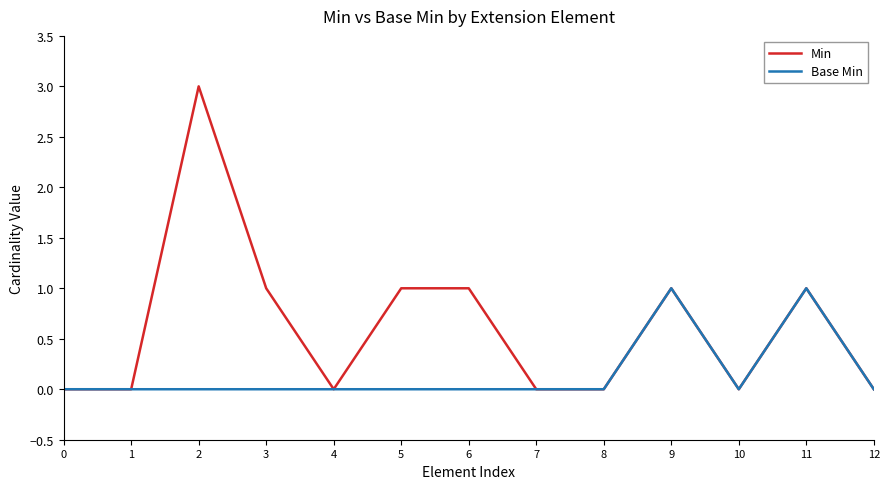

How many series are shown in this chart?

2